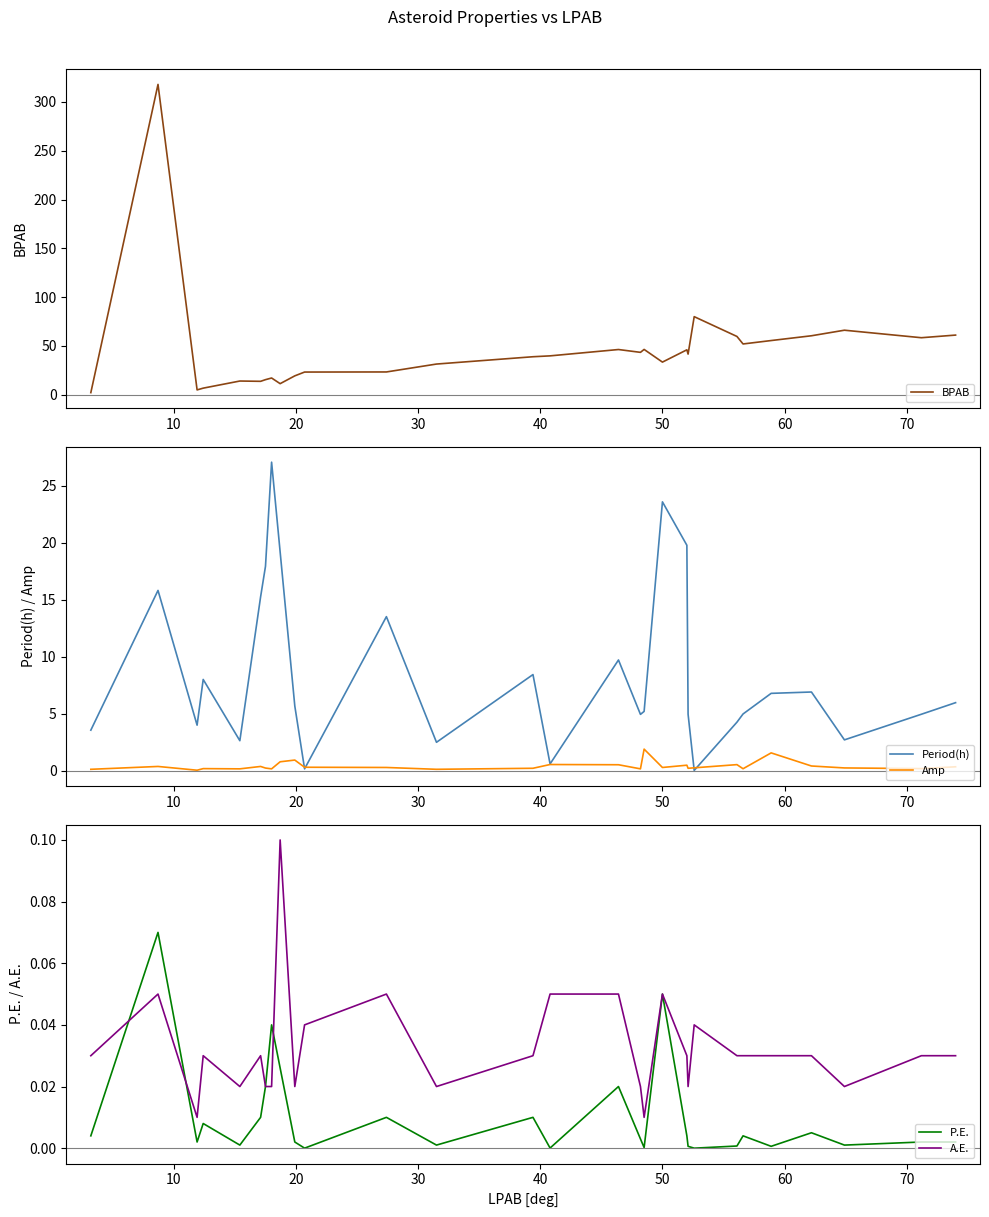

The value of A.E. at 74.0 is 0.0. True or false?

False